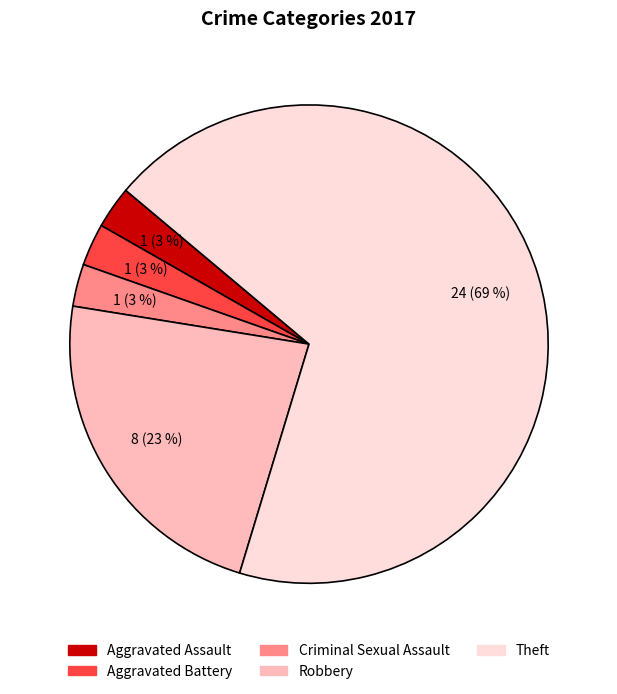

Count the number of slices in the pie.

5